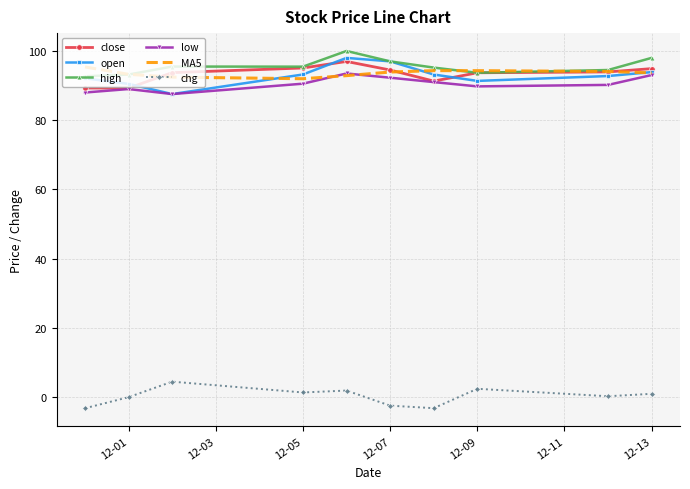

True or false: open and chg intersect in this chart.

False